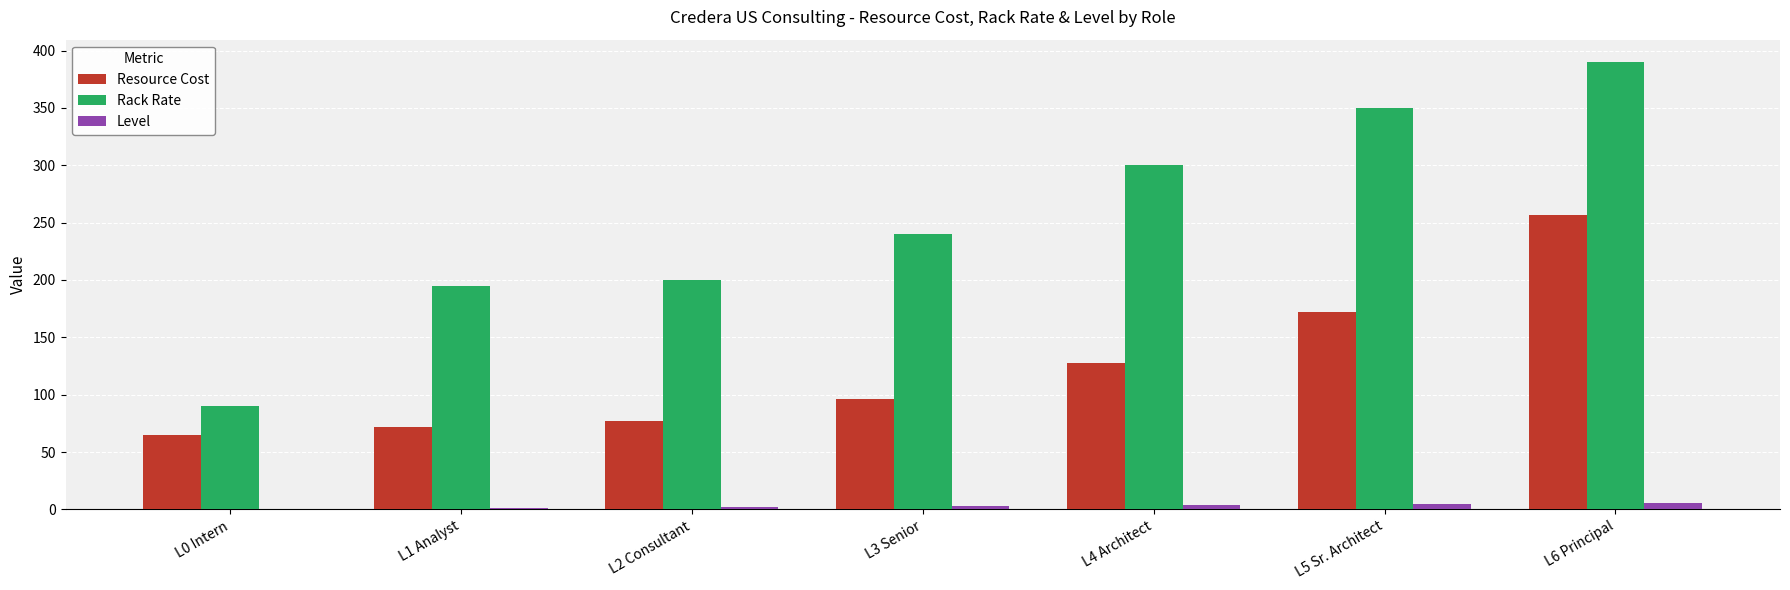

Is it true that Rack Rate equals 396 at L4 Architect?

False